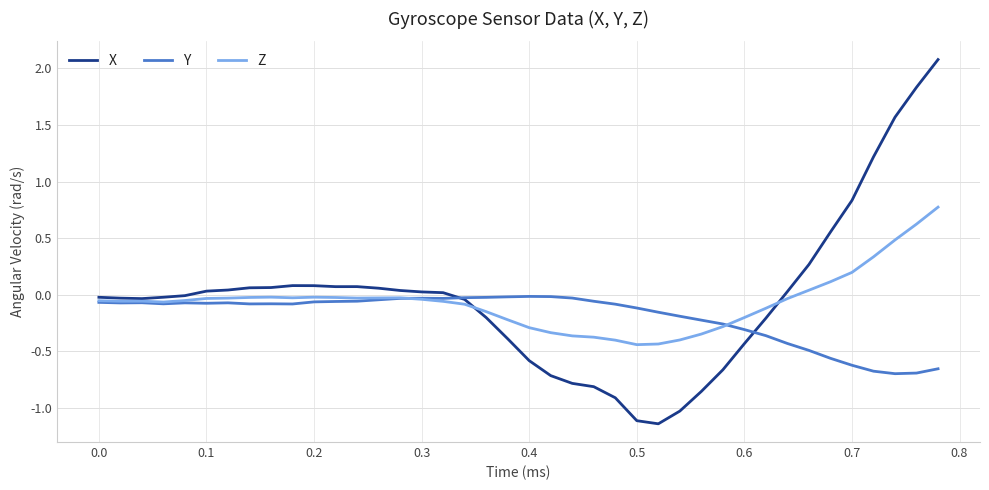

Which series has the largest range (max minus min)?

X